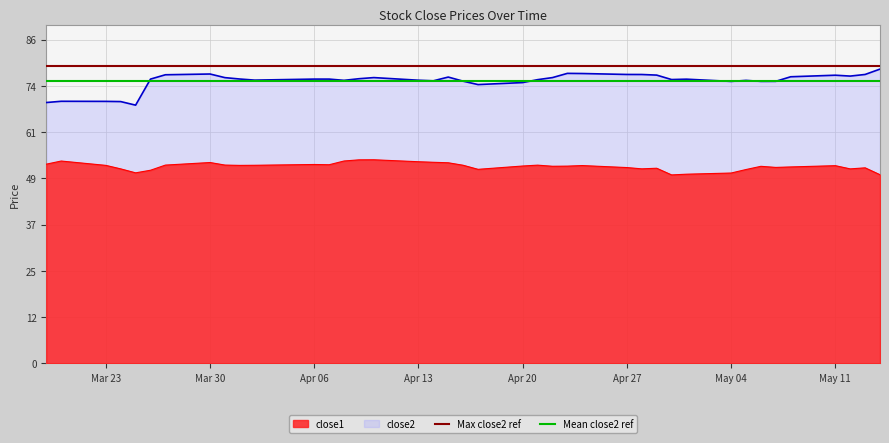

True or false: close1 and close2 intersect in this chart.

False